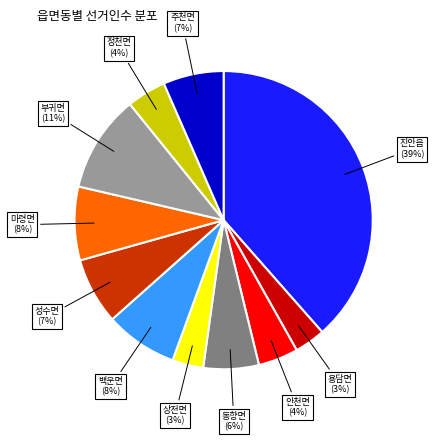

Does any single category account for the majority?

No